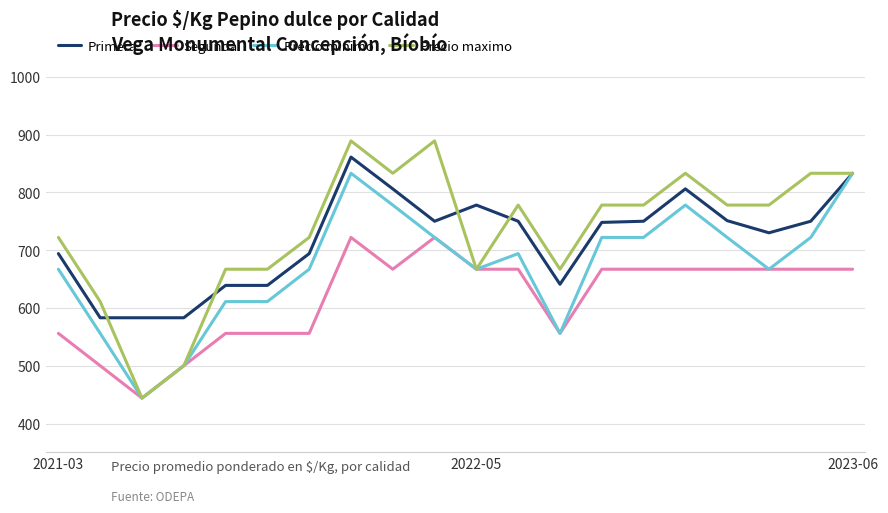

Is this an area chart (filled region under the line)?

No